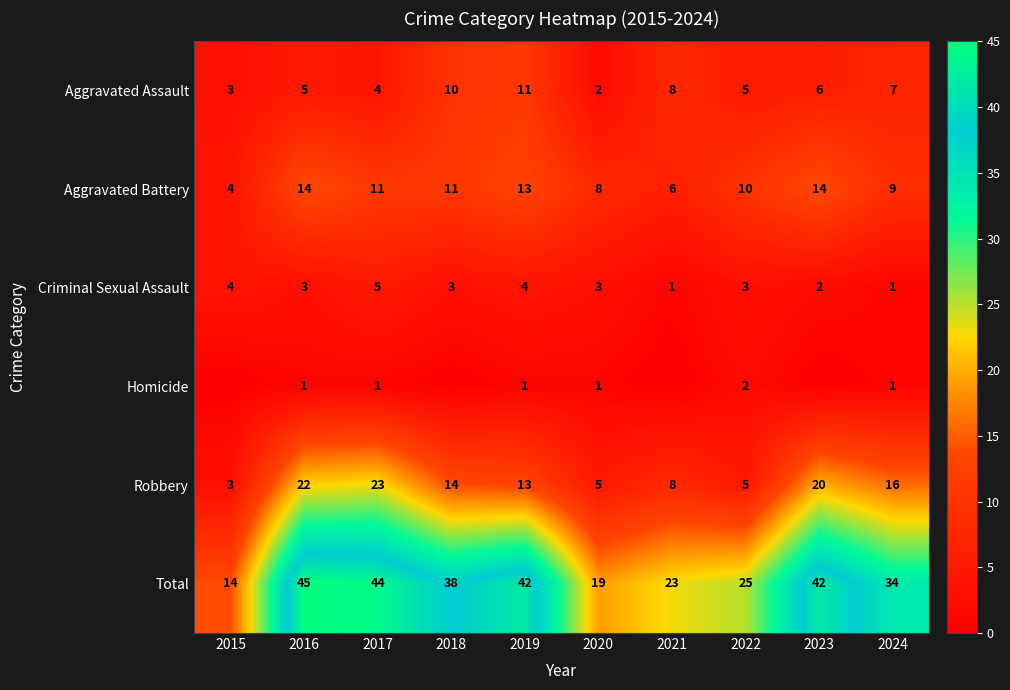

At 2016, list the series in order from smallest to largest.

Homicide, Criminal Sexual Assault, Aggravated Assault, Aggravated Battery, Robbery, Total